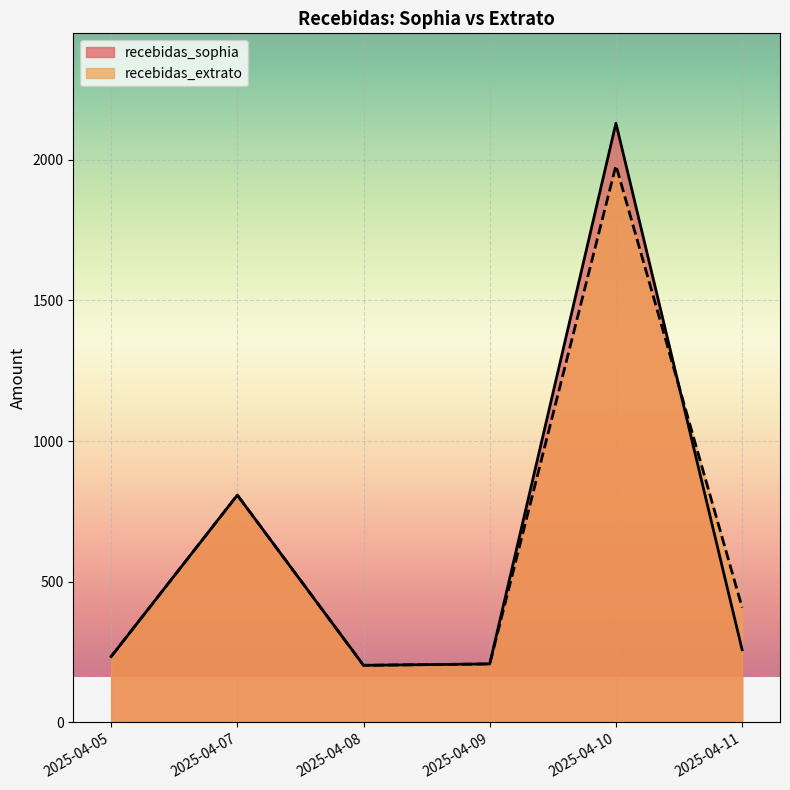

Reading right to left, transcribe all the data shown in this chart.

recebidas_sophia: 258.1	2129.0	208.0	203.0	807.9	234.0
recebidas_extrato: 408.2	1978.9	208.0	203.0	807.9	234.0